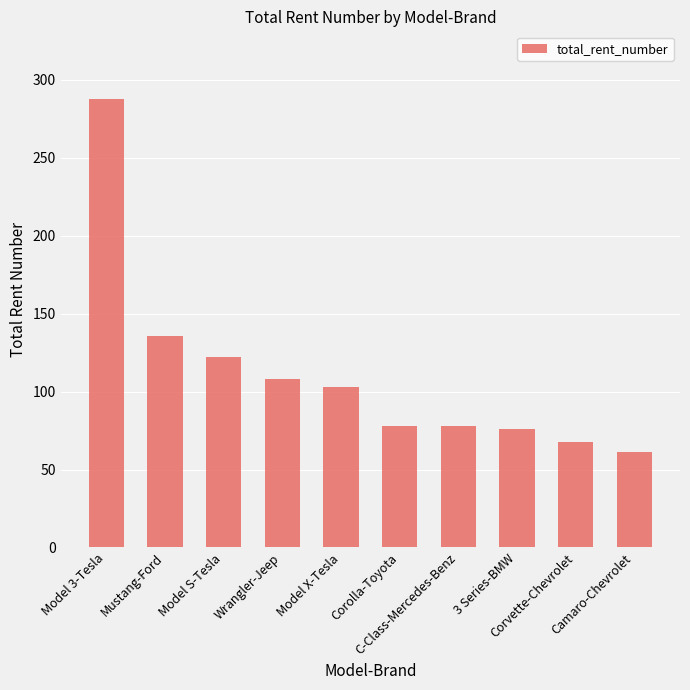

What is the minimum value shown in the chart?

61